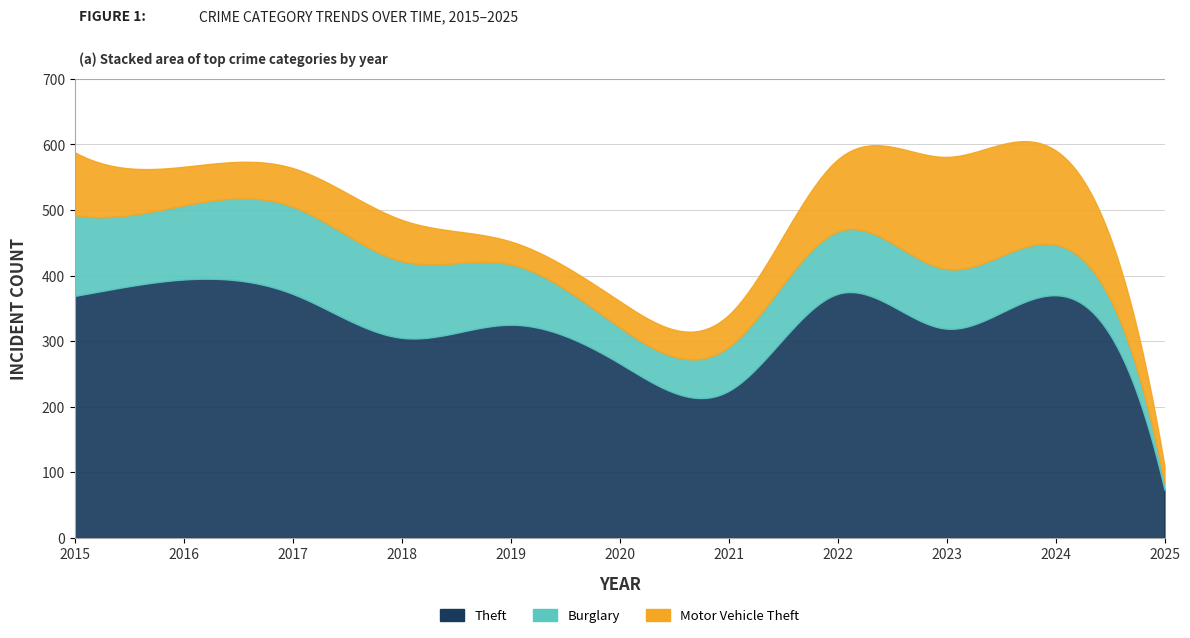

How many interior local valleys does the Theft series have?

3